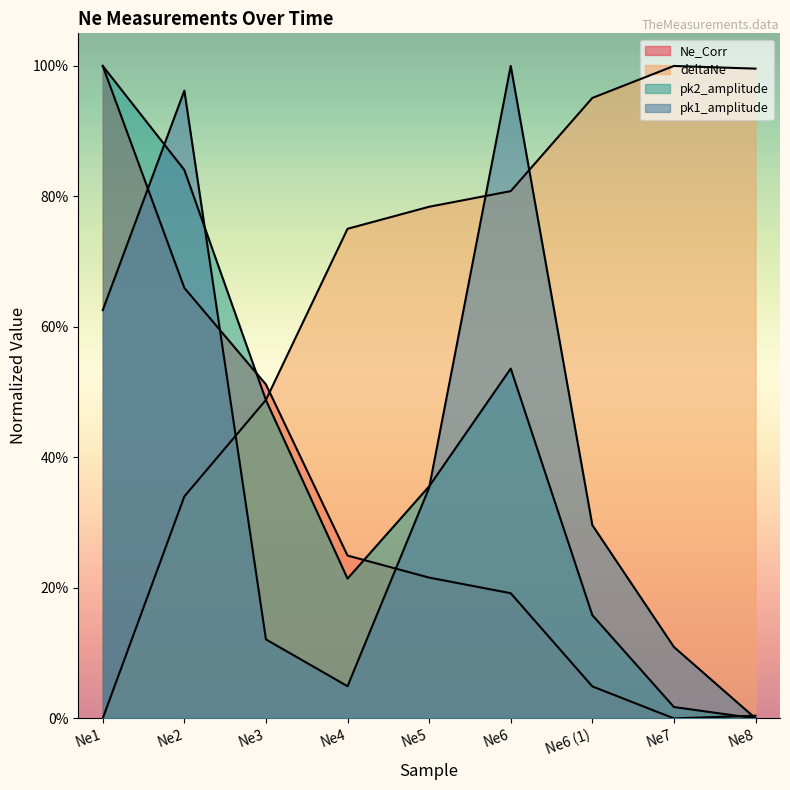

At which category is the sum across all series the highest?

Ne2